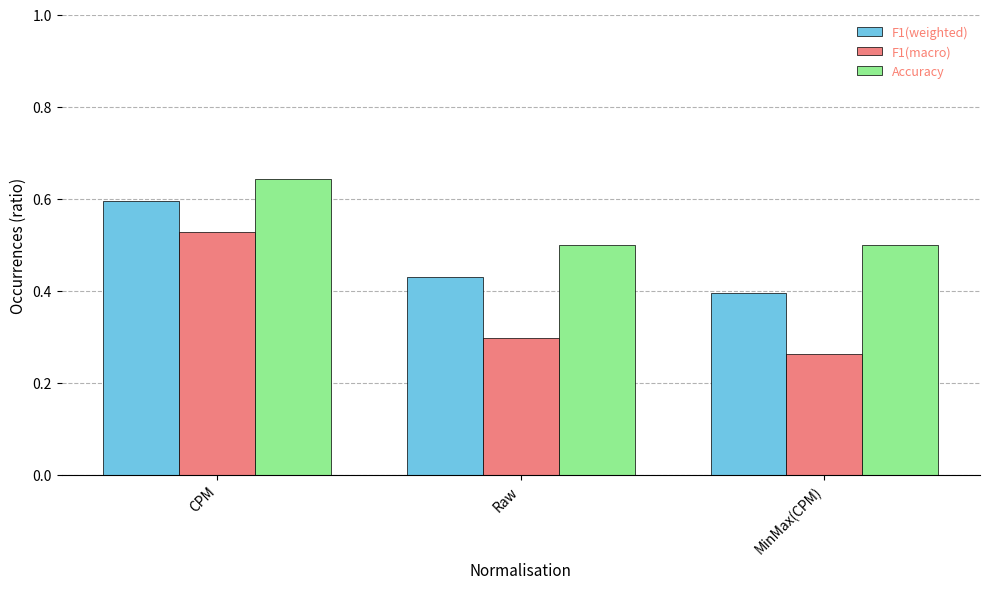

What is the difference between the F1(macro) values at Raw and CPM?

0.2